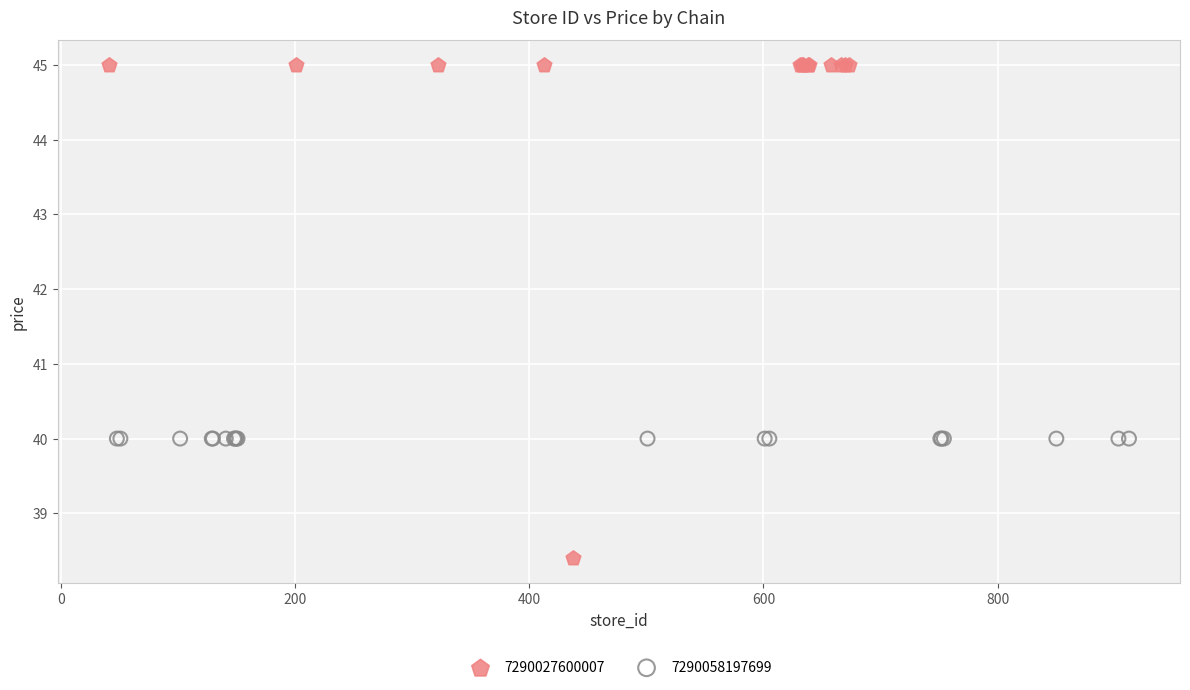

Which series reaches the minimum Y coordinate?

7290027600007